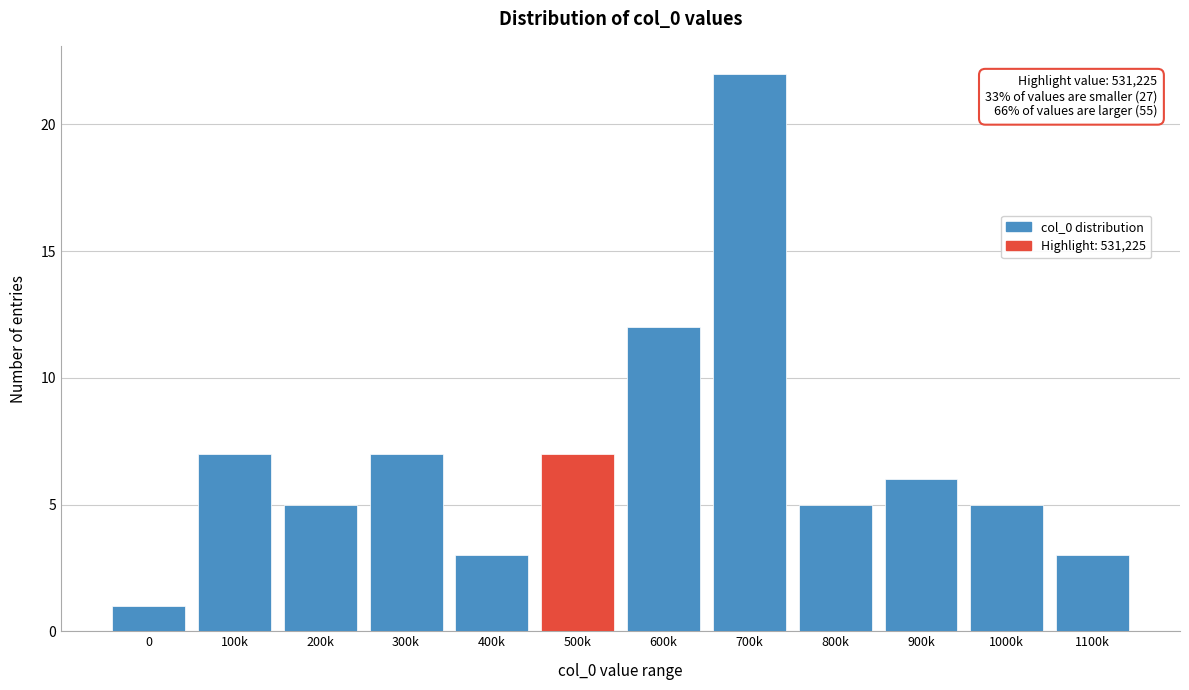

Reading left to right, list all the values displayed in this chart.

0=1	100k=7	200k=5	300k=7	400k=3	500k=7	600k=12	700k=22	800k=5	900k=6	1000k=5	1100k=3